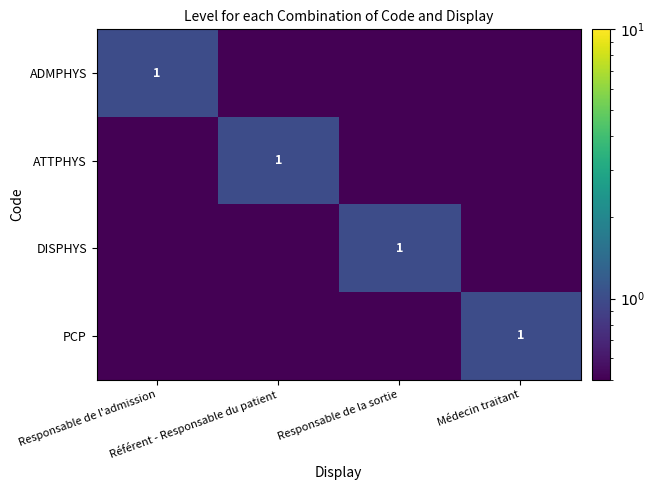

Rank the categories by ADMPHYS value from highest to lowest.

Responsable de l'admission, Référent - Responsable du patient, Responsable de la sortie, Médecin traitant